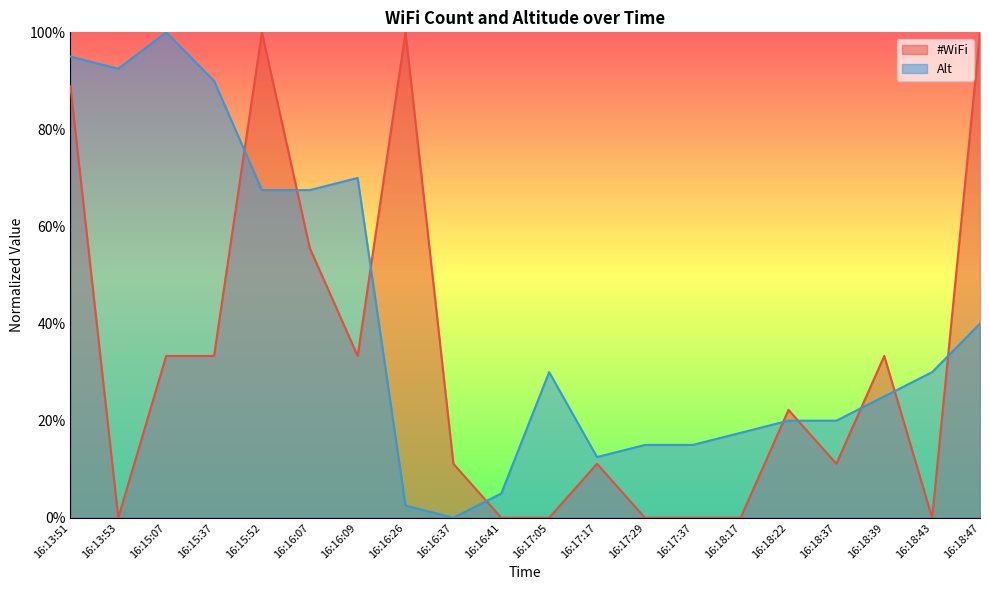

What is the highest value of the #WiFi series?

1.0